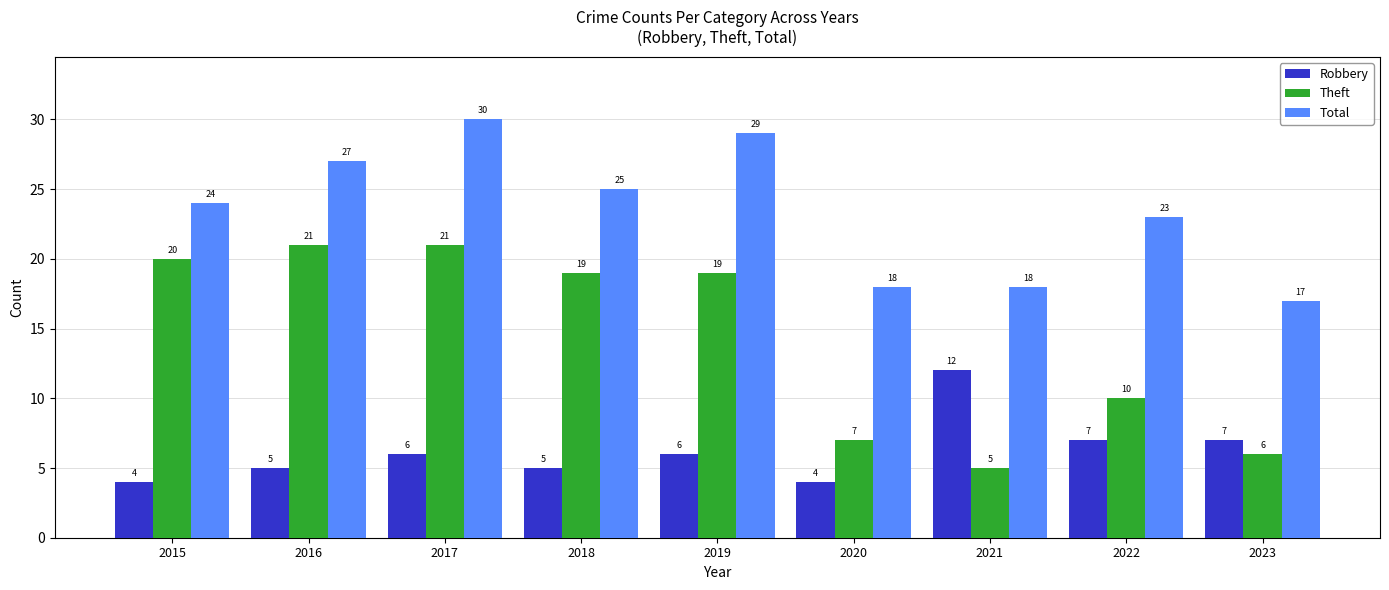

What are all the series names shown in the legend?

Robbery, Theft, Total